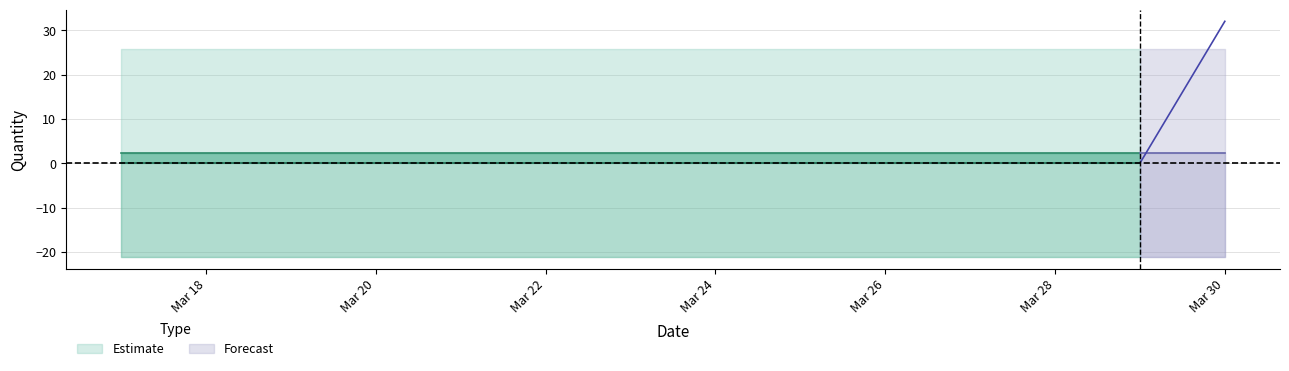

Reading left to right, what are all the values shown in this chart?

Actual: 2011-03-17=0.0	2011-03-18=0.0	2011-03-19=0.0	2011-03-20=0.0	2011-03-21=0.0	2011-03-22=0.0	2011-03-23=0.0	2011-03-24=0.0	2011-03-25=0.0	2011-03-26=0.0	2011-03-27=0.0	2011-03-28=0.0	2011-03-29=0.0	2011-03-30=32.0
Forecasted_Quantity: 2011-03-17=2.3	2011-03-18=2.3	2011-03-19=2.3	2011-03-20=2.3	2011-03-21=2.3	2011-03-22=2.3	2011-03-23=2.3	2011-03-24=2.3	2011-03-25=2.3	2011-03-26=2.3	2011-03-27=2.3	2011-03-28=2.3	2011-03-29=2.3	2011-03-30=2.3
Lower_Bound: 2011-03-17=-21.2	2011-03-18=-21.2	2011-03-19=-21.2	2011-03-20=-21.2	2011-03-21=-21.2	2011-03-22=-21.2	2011-03-23=-21.2	2011-03-24=-21.2	2011-03-25=-21.2	2011-03-26=-21.2	2011-03-27=-21.2	2011-03-28=-21.2	2011-03-29=-21.2	2011-03-30=-21.2
Upper_Bound: 2011-03-17=25.8	2011-03-18=25.8	2011-03-19=25.8	2011-03-20=25.8	2011-03-21=25.8	2011-03-22=25.8	2011-03-23=25.8	2011-03-24=25.8	2011-03-25=25.8	2011-03-26=25.8	2011-03-27=25.8	2011-03-28=25.8	2011-03-29=25.8	2011-03-30=25.8